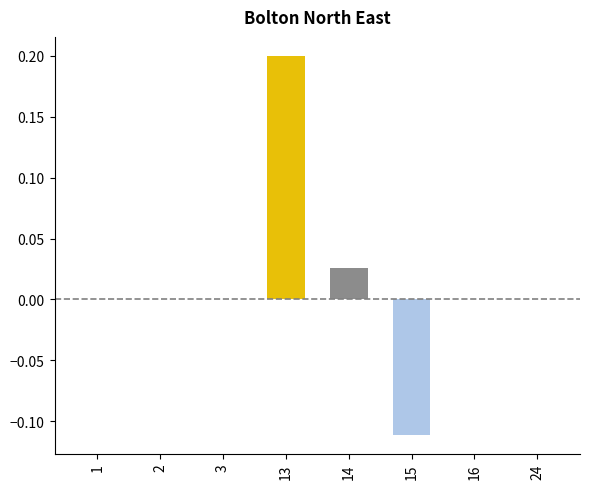

How many series are shown in this chart?

1